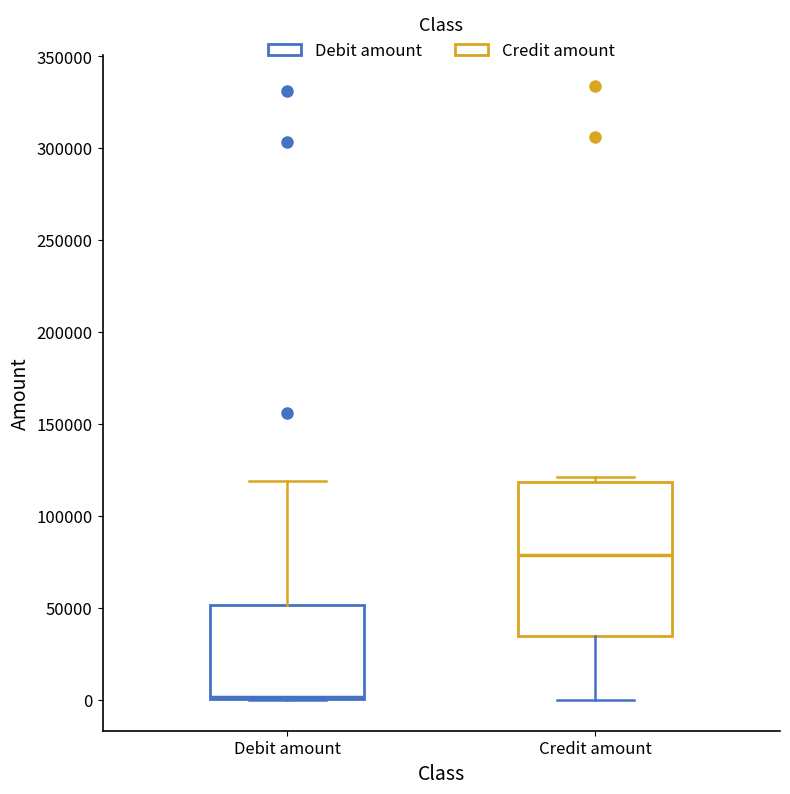

Where does the upper whisker of the box for Debit amount end on the y-axis? The values are not printed on the chart, so give them approximately, as read against the axis.

120000